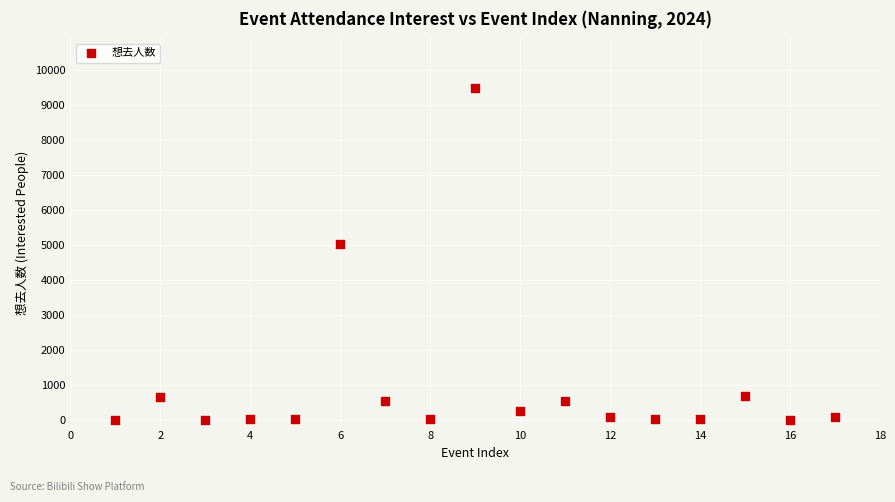

What Y value in the scatter plot is closest to 4742?

5030